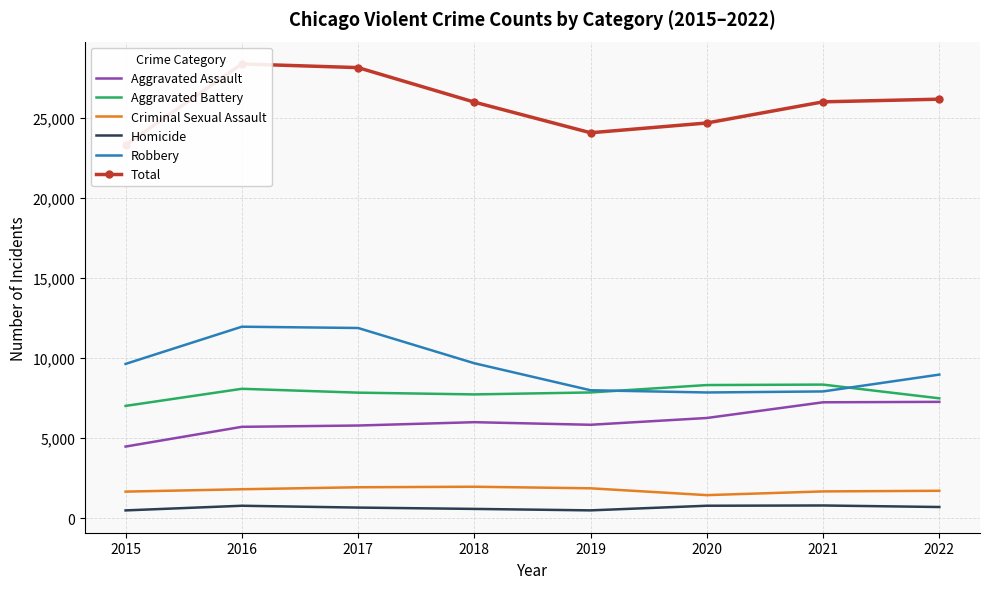

How many distinct data groups are displayed?

6